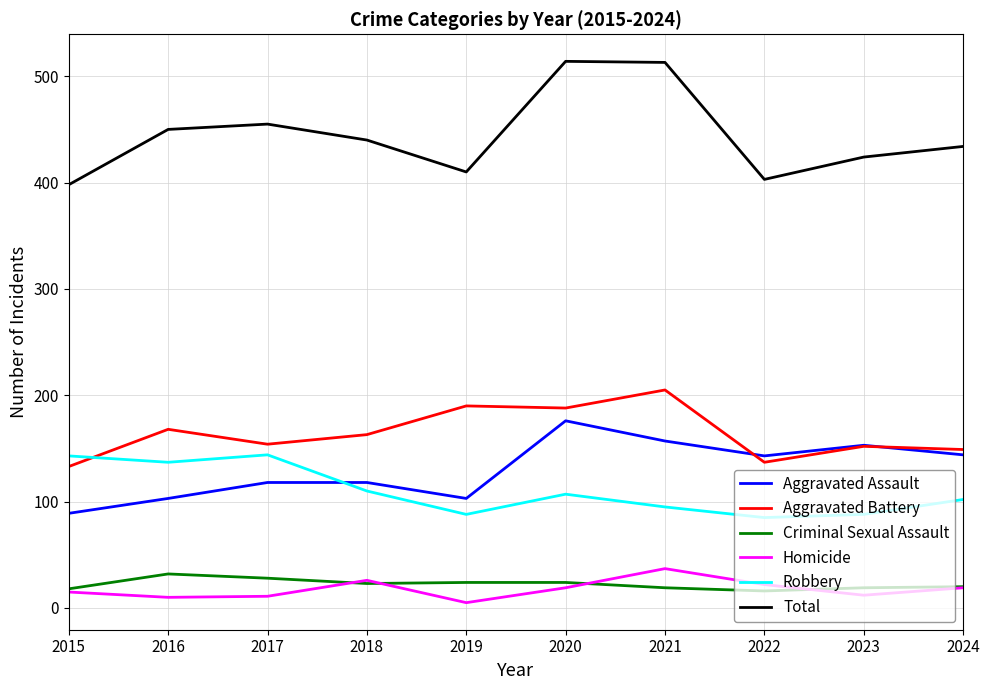

What is the sum of all Criminal Sexual Assault values?

223